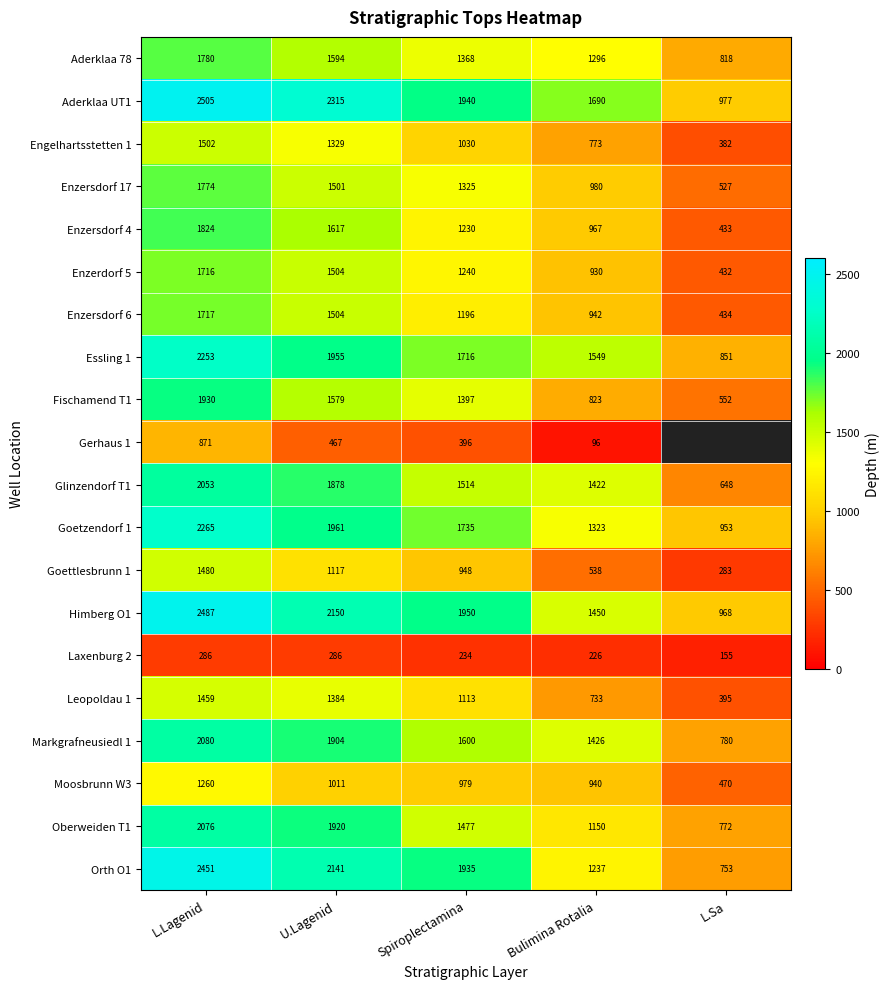

How many Essling 1 values are between 1549 and 1955?

3